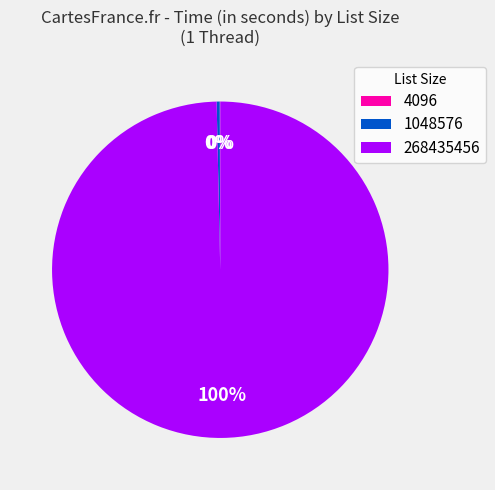

To the nearest percent, what is the difference between the largest and smallest slice percentages?

100%